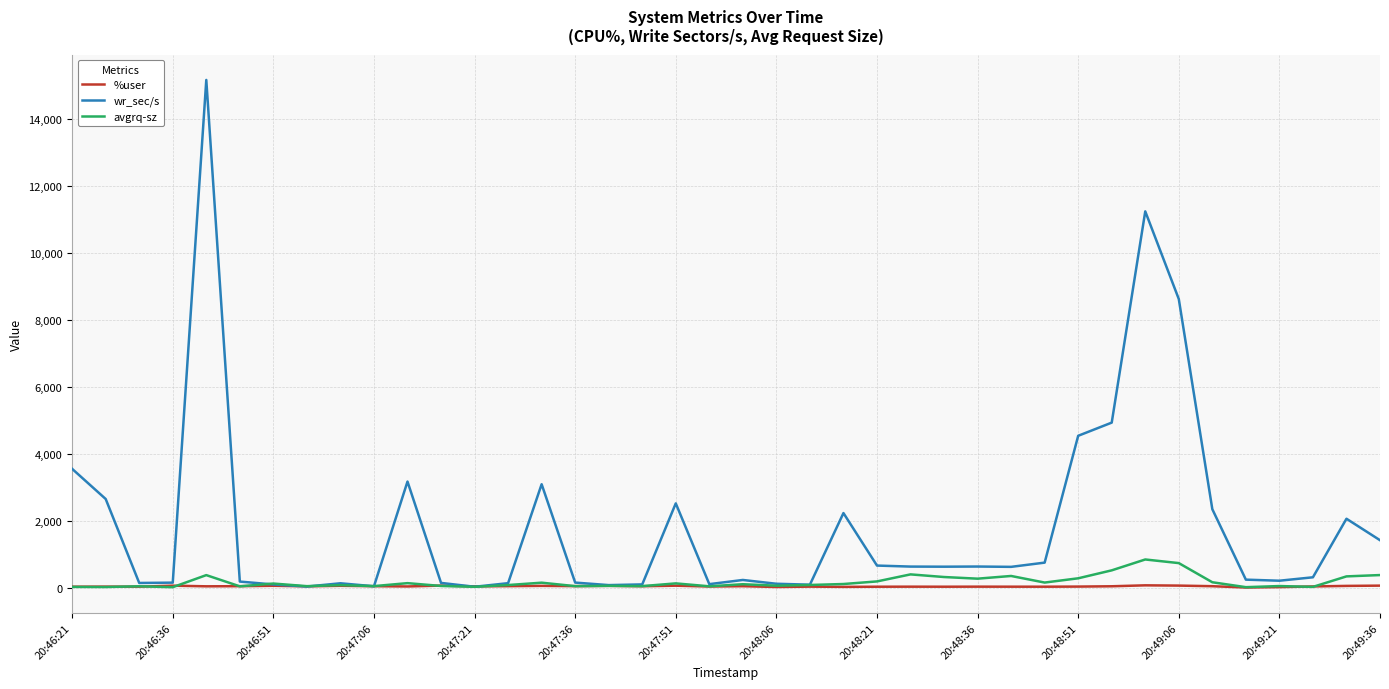

What is the lowest value of the avgrq-sz series?

11.5